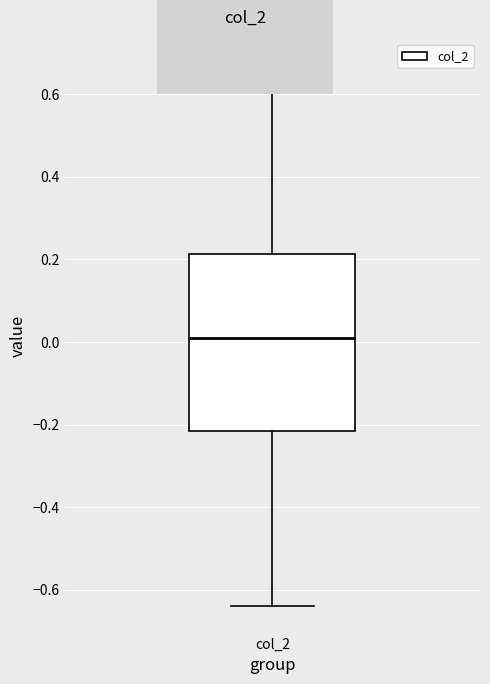

Transcribe this box plot: give where the median line is, the range the box spans, and where the two whiskers end, as read against the y-axis. The values are not printed on the chart, so give them approximately, as read against the axis.

median 0.02, box -0.22 to 0.22, whiskers -0.64 to 0.66